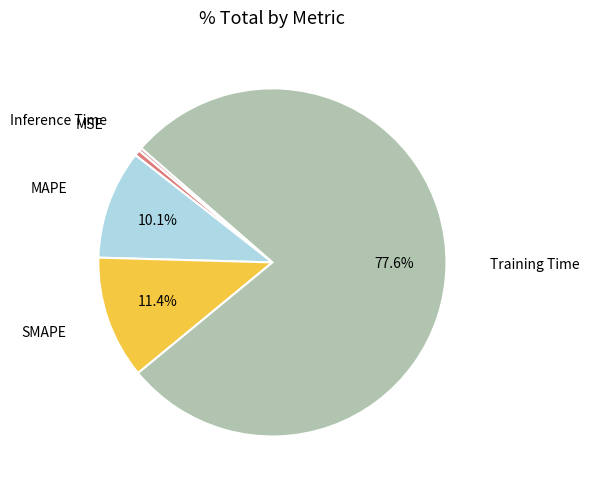

True or false: SMAPE accounts for 11% of the total.

True